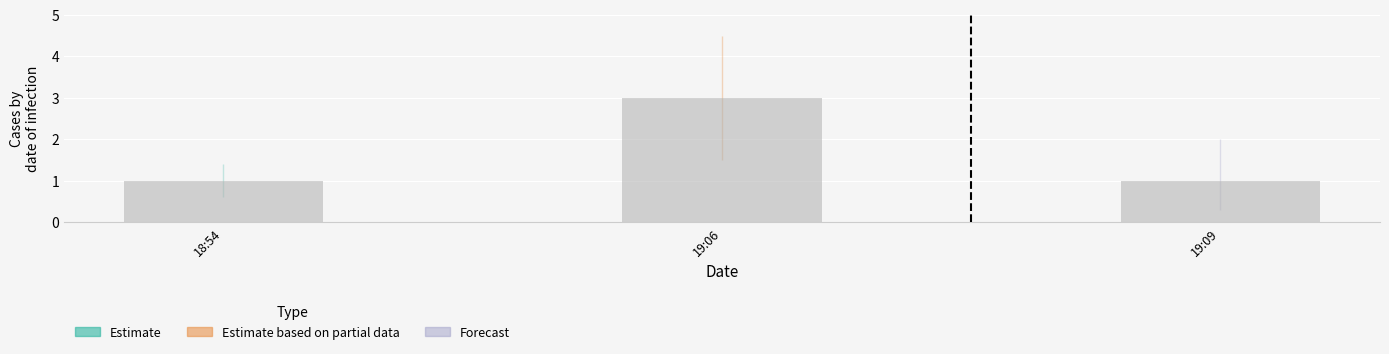

True or false: the data shows 1 at 19:09.

True